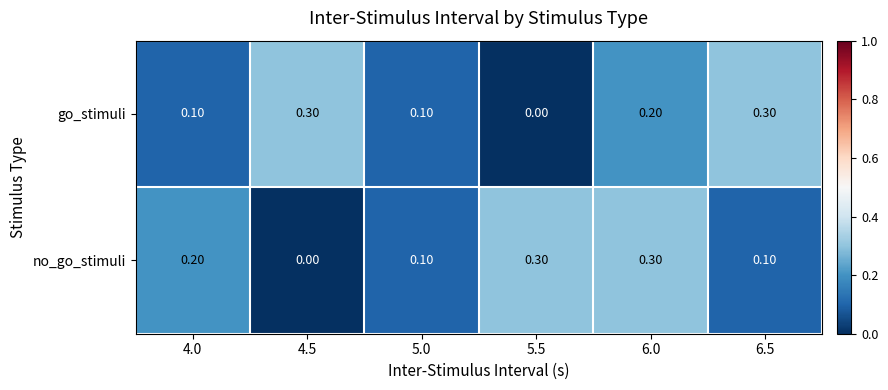

What is the spread (max minus min) of values at 6.0?

0.1